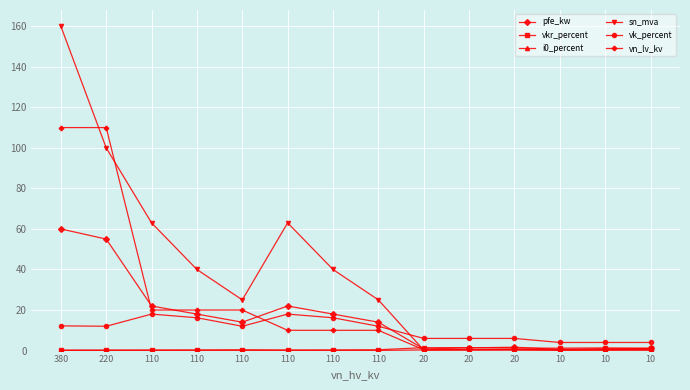

How many data points does each series have?

14